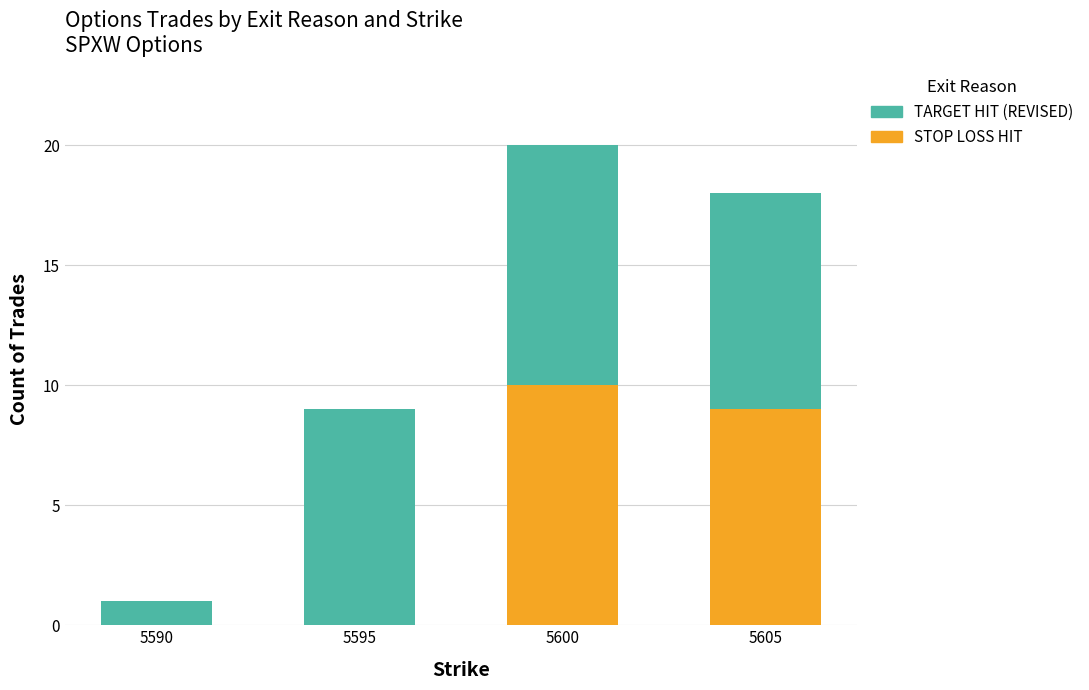

What are all the series names shown in the legend?

TARGET HIT (REVISED), STOP LOSS HIT